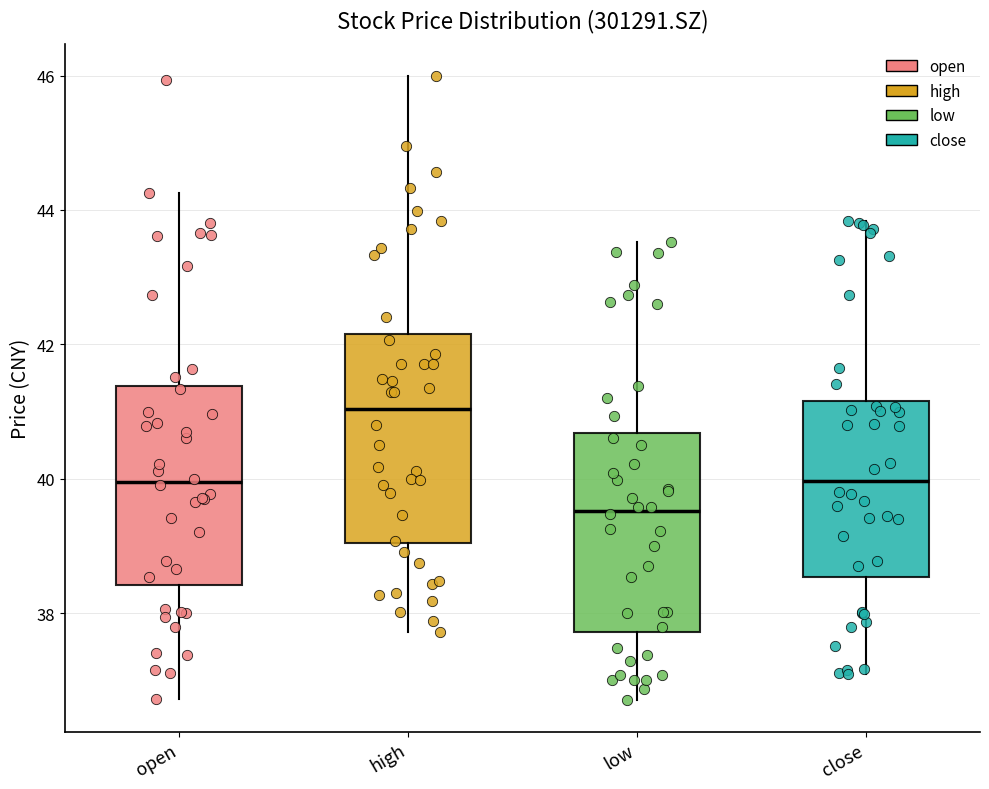

Reading left to right, transcribe this box plot: for each box, give where its median line is, the range the box spans, and where its two whiskers end, as read against the y-axis. The values are not printed on the chart, so give them approximately, as read against the axis.

open: median 40.0, box 38.4 to 41.4, whiskers 36.8 to 44.2
high: median 41.0, box 39.0 to 42.2, whiskers 37.8 to 46.0
low: median 39.6, box 37.8 to 40.6, whiskers 36.8 to 43.6
close: median 40.0, box 38.6 to 41.2, whiskers 37.2 to 43.8